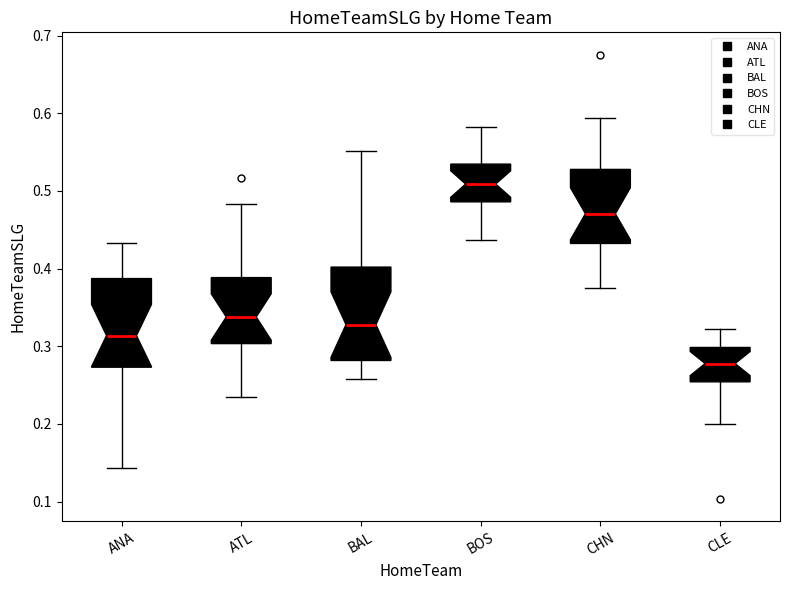

Where is the lower edge of the box for BAL on the y-axis? The values are not printed on the chart, so give them approximately, as read against the axis.

0.28